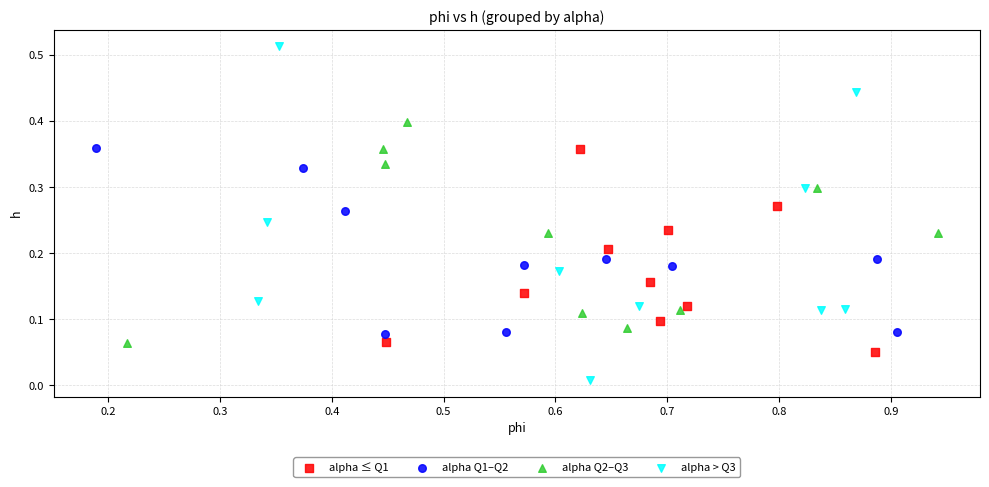

Which series contains the highest Y value?

alpha > Q3